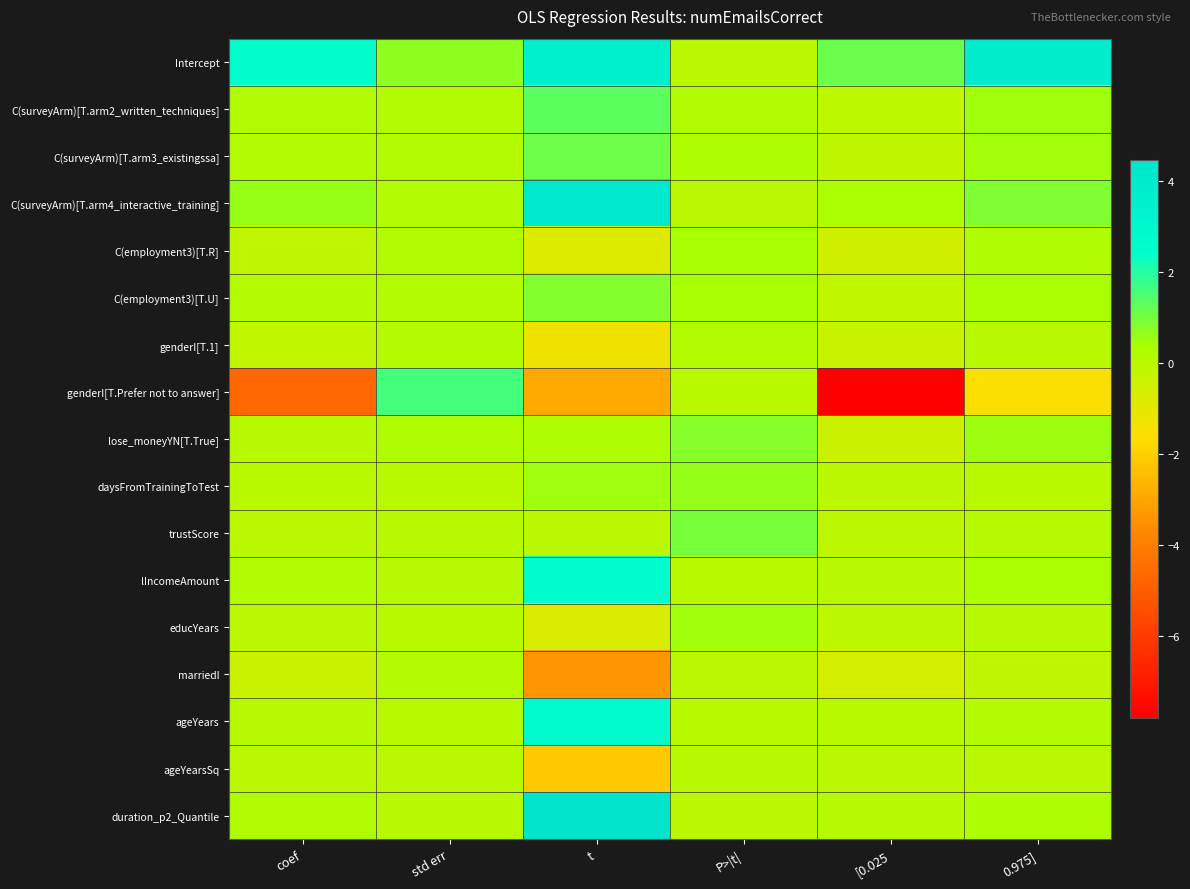

How many categories are shown in the chart?

6